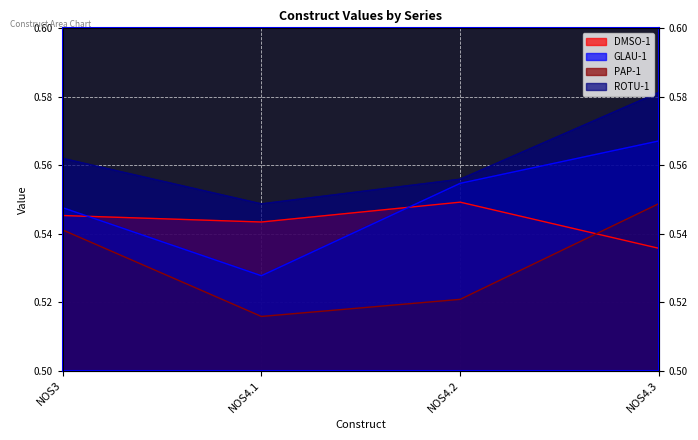

How many lines are shown in the chart?

4